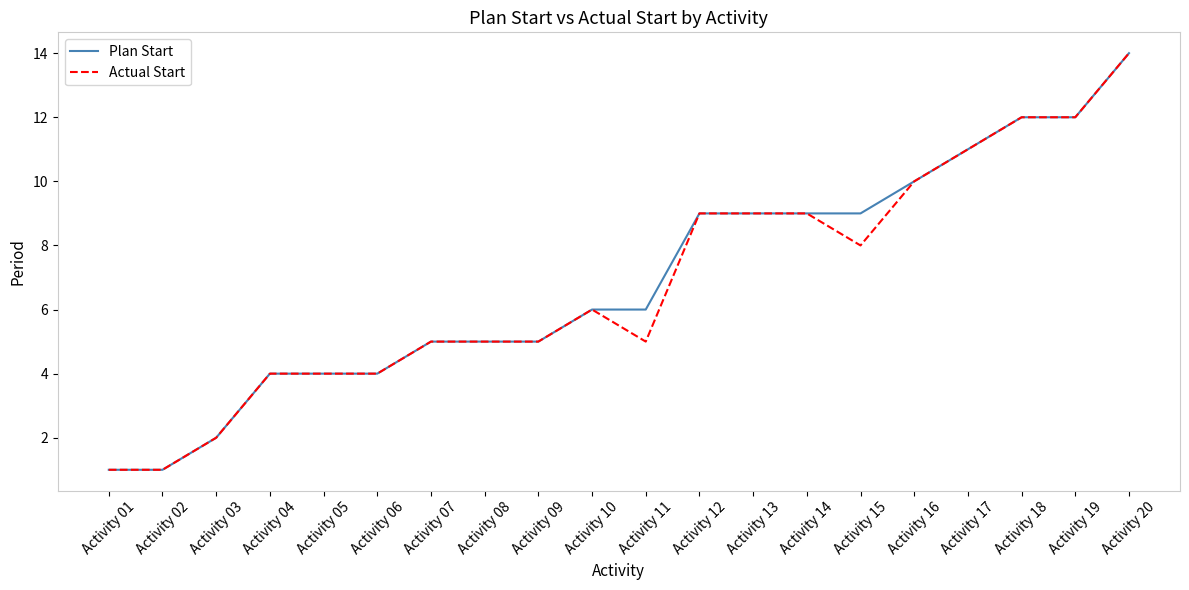

At which label does Actual Start reach its peak?

Activity 20